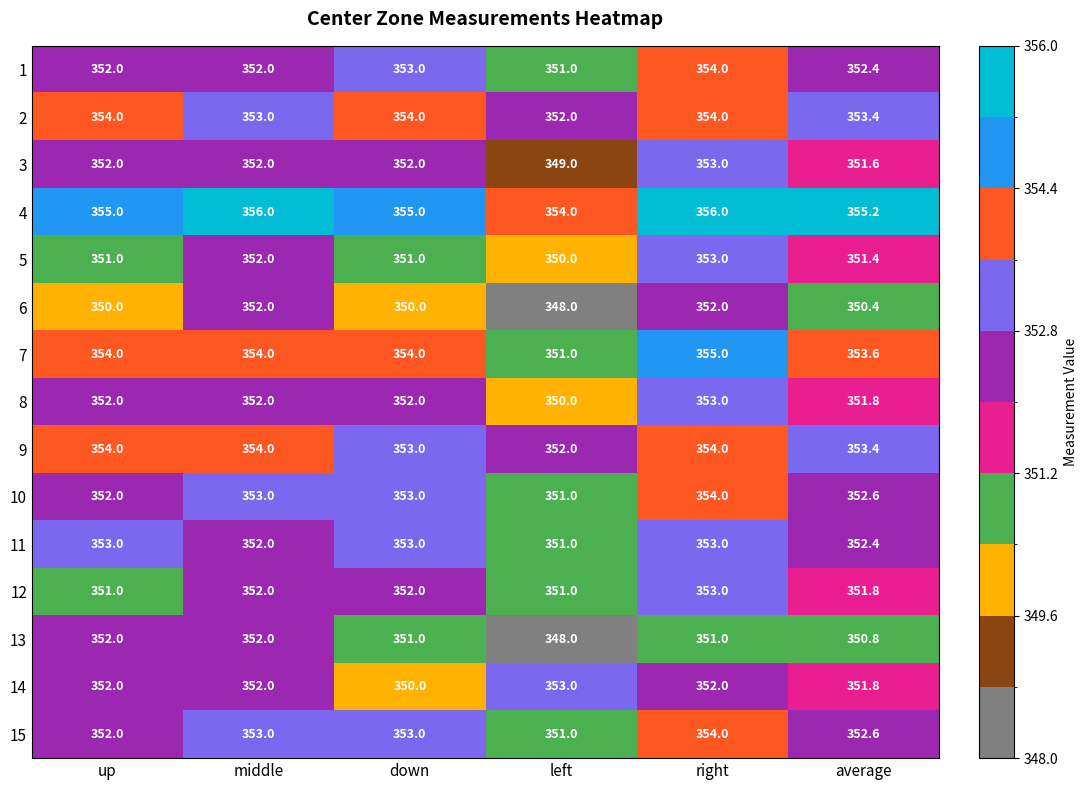

True or false: 11 has a value of 353.0 at down.

True